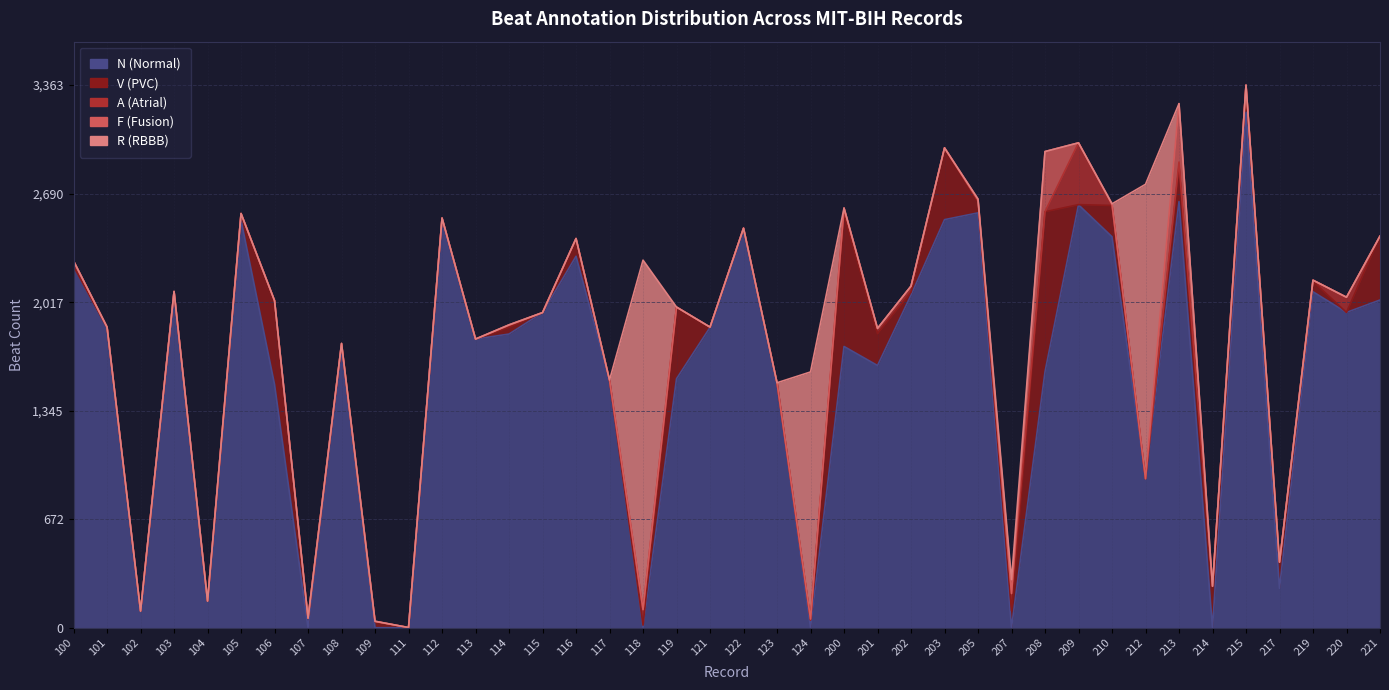

True or false: A (Atrial) and R (RBBB) cross at least once.

True